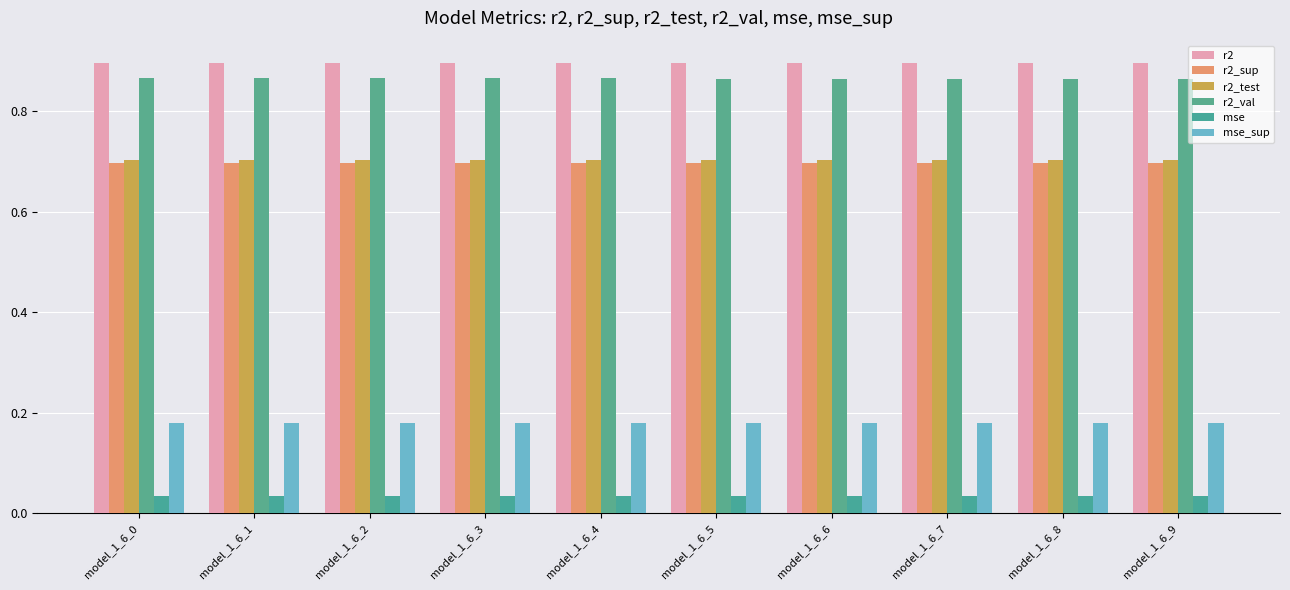

At which category is the sum across all series the highest?

model_1_6_0